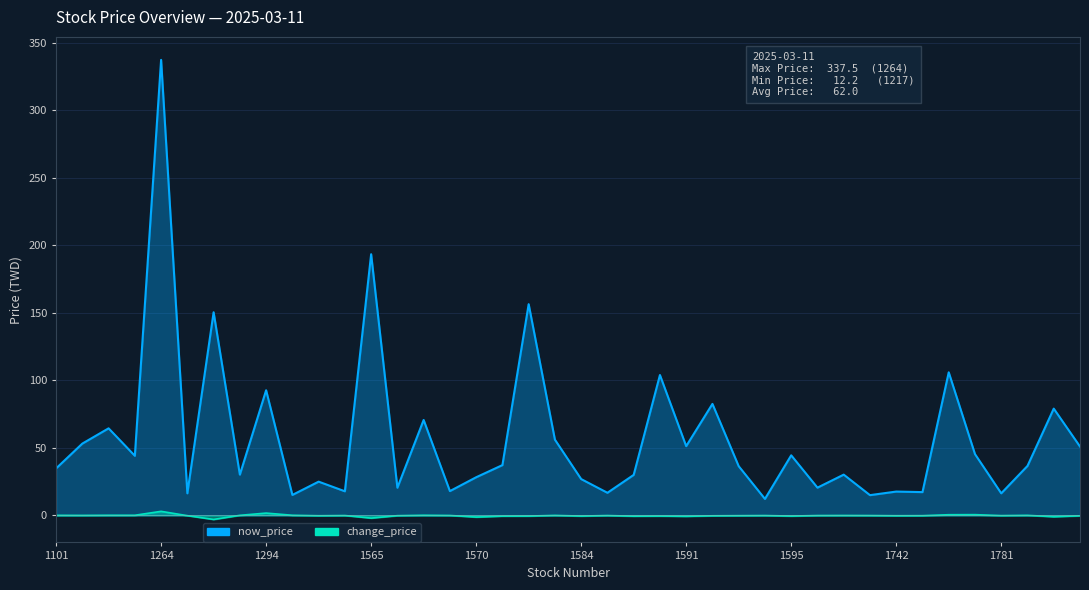

How many negative values does the change_price series have?

27